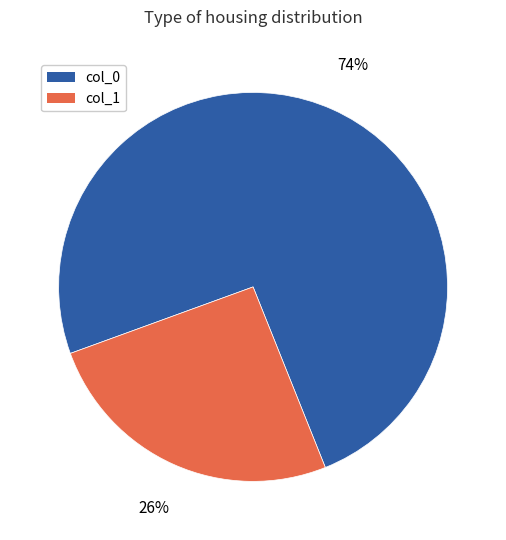

Does any single category account for the majority?

Yes